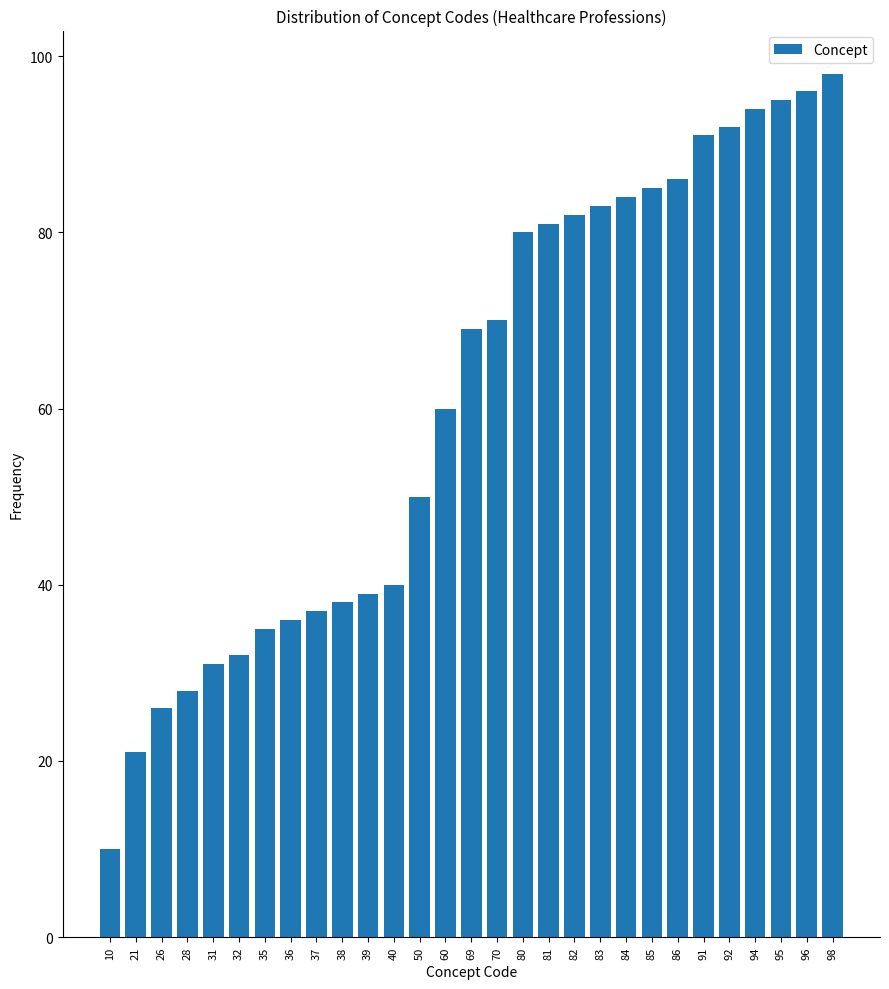

Reading left to right, what are all the values shown in this chart?

10	21	26	28	31	32	35	36	37	38	39	40	50	60	69	70	80	81	82	83	84	85	86	91	92	94	95	96	98